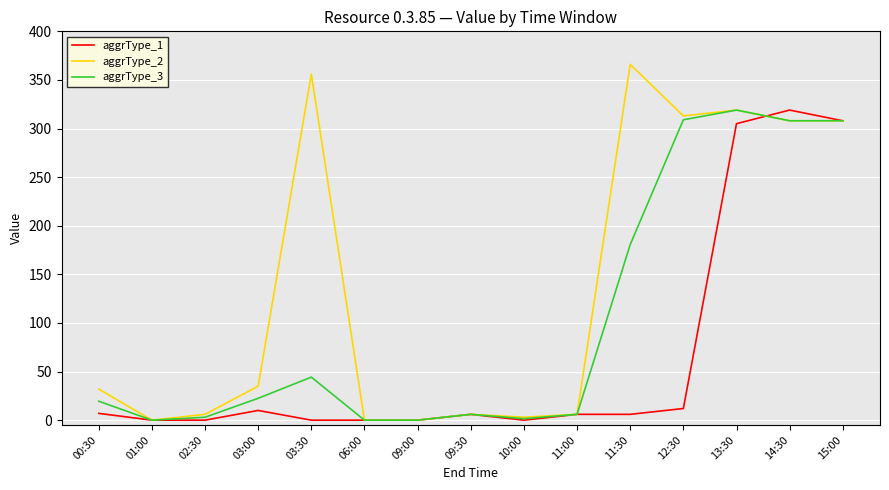

Between 01:00 and 12:30, which series saw the biggest shift?

aggrType_2